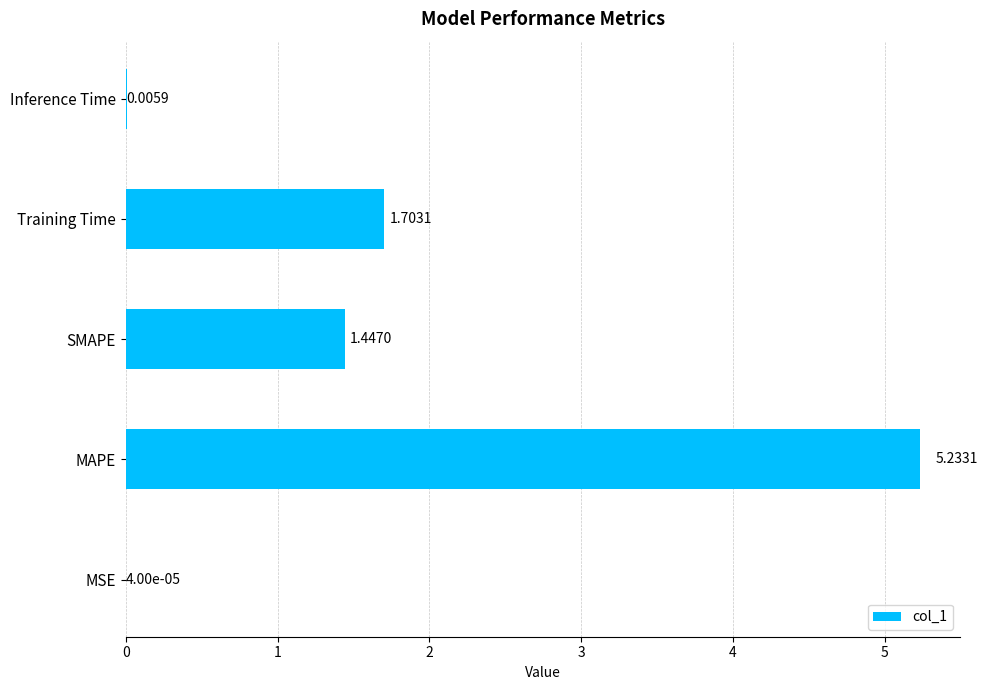

What is the change in value from MAPE to SMAPE?

-3.8